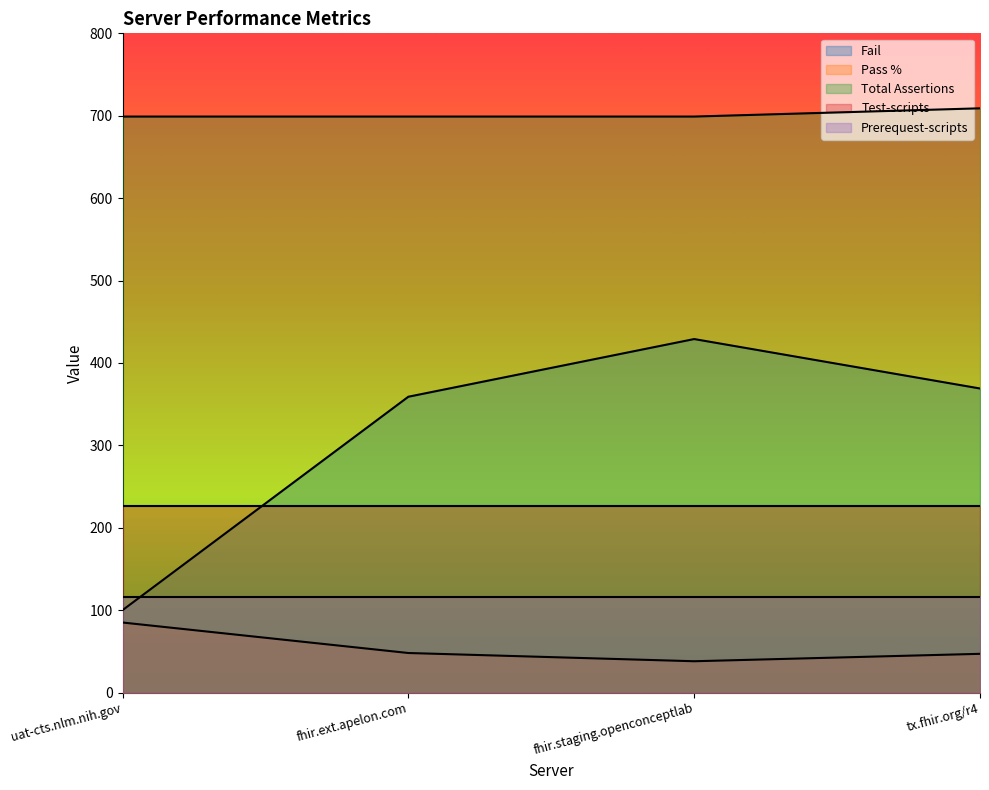

What is the difference between the Pass % values at uat-cts.nlm.nih.gov and tx.fhir.org/r4?

38